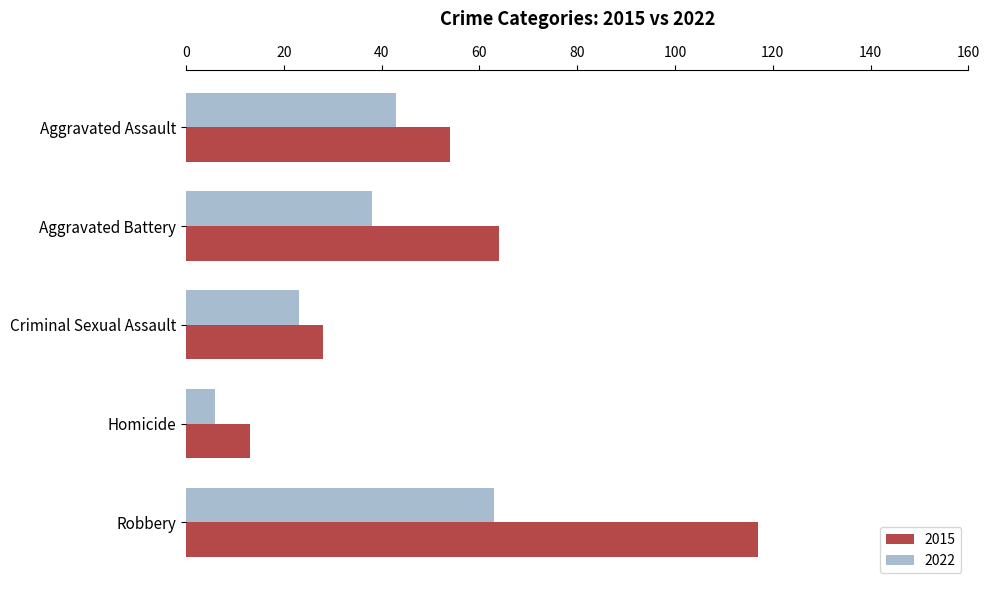

Is it true that 2022 equals 63 at Robbery?

True